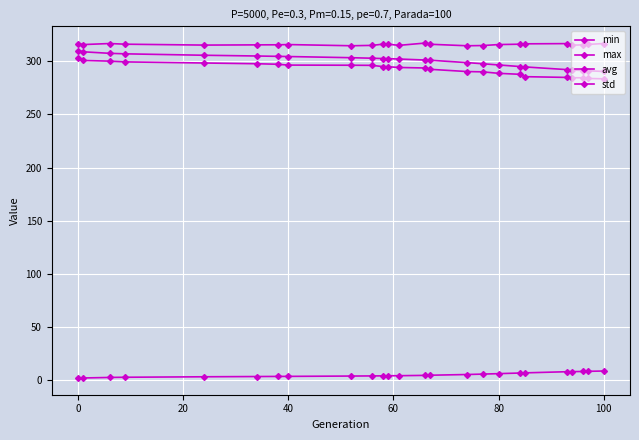

Is this an area chart (filled region under the line)?

No